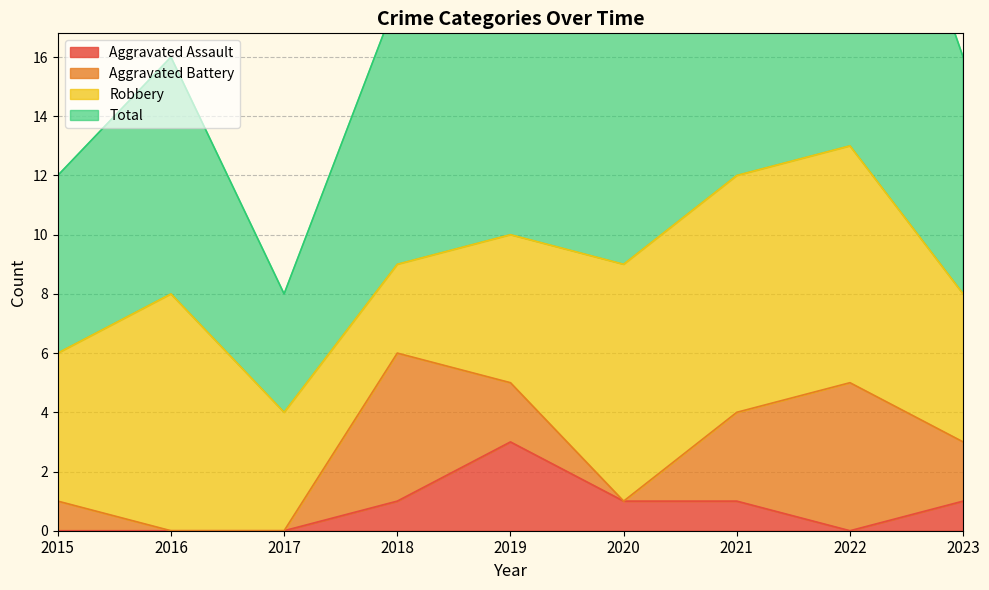

List the labels in order of Total value, smallest first.

2017, 2015, 2016, 2023, 2018, 2020, 2019, 2021, 2022